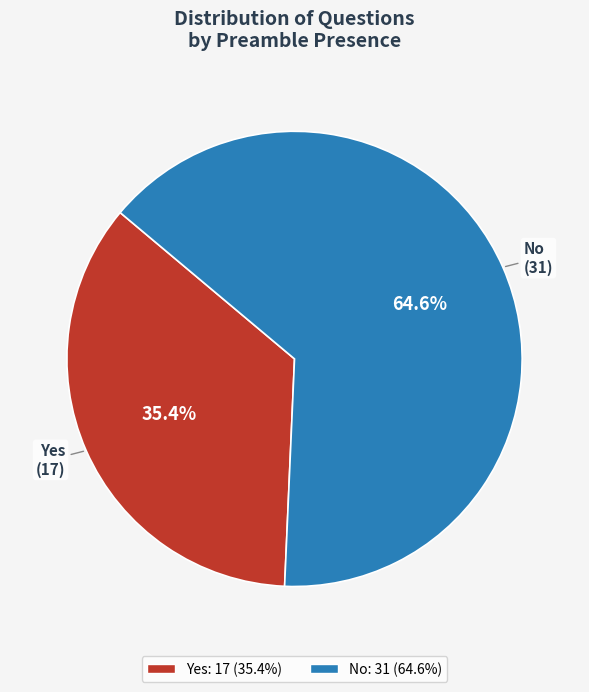

Rank the categories by value from lowest to highest.

Yes, No